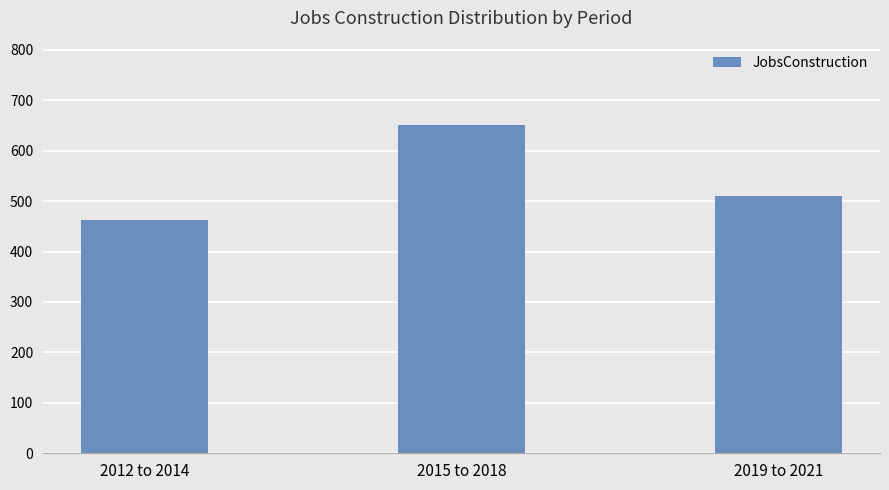

How many bars are there in total?

3